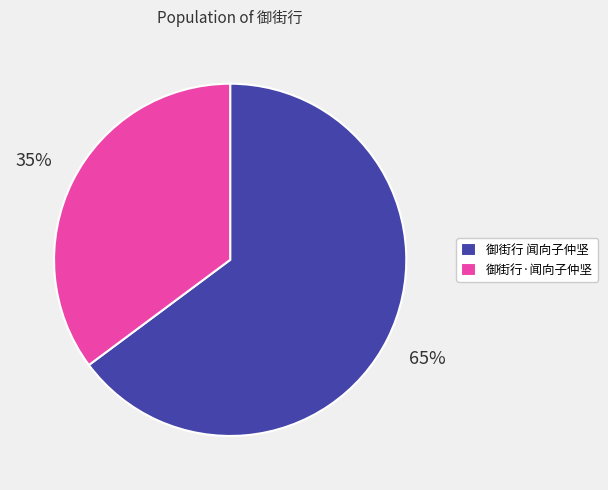

How many segments does this pie chart have?

2